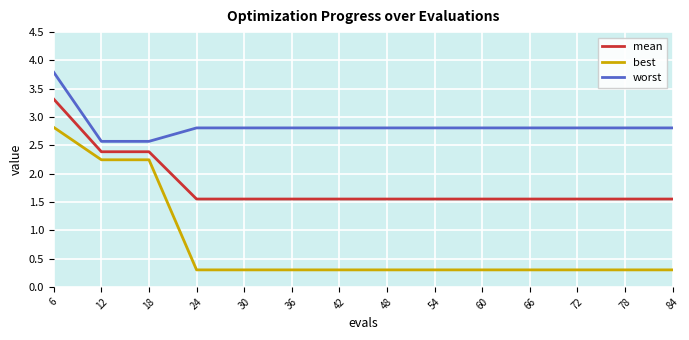

True or false: mean and worst cross at least once.

False